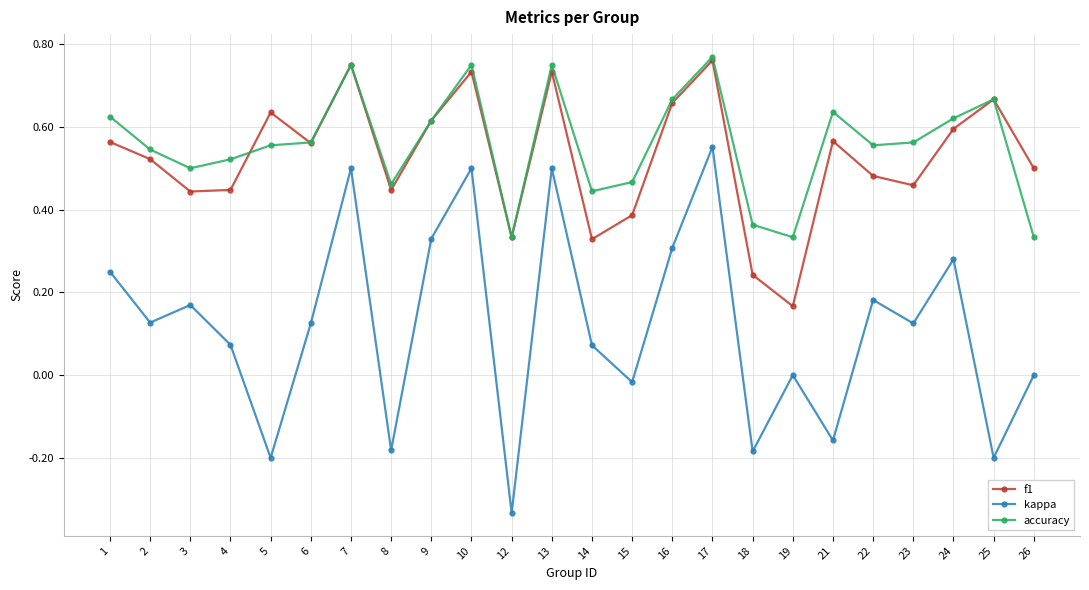

True or false: f1 has more than 2 interior local peaks.

True